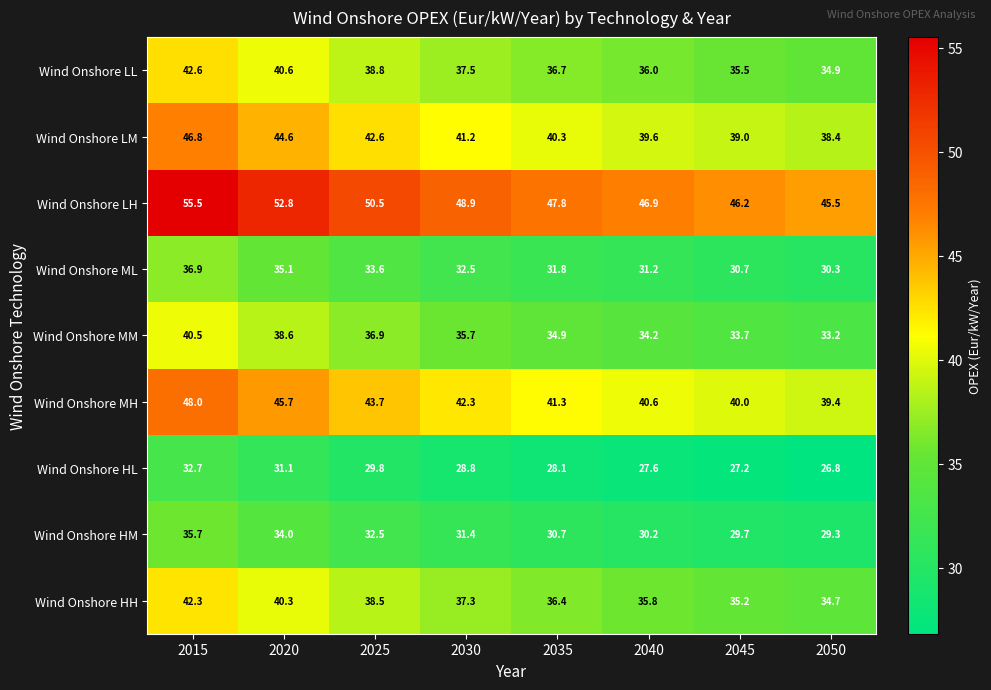

What is the highest value of the Wind Onshore LH series?

55.5